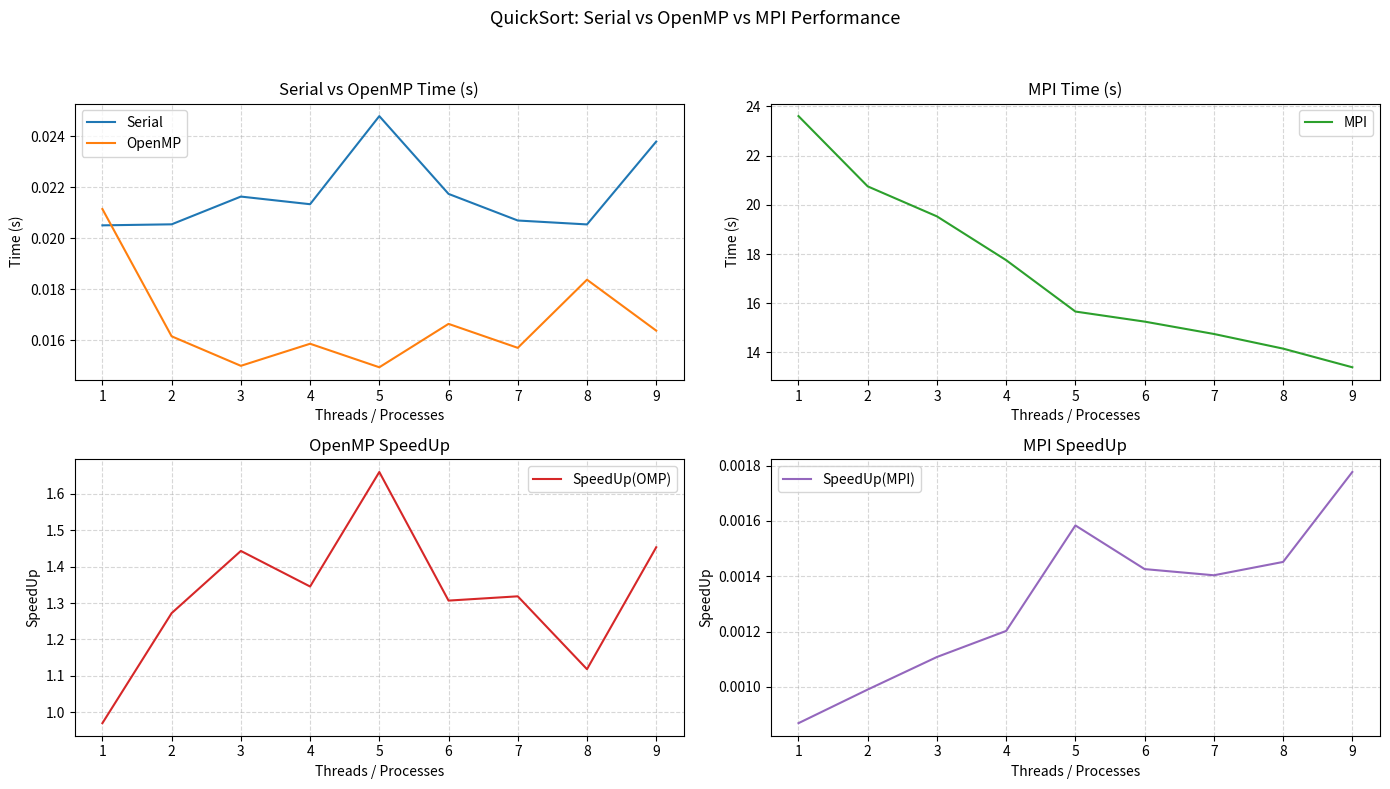

True or false: Serial has a value of 0.0 at 1.

True